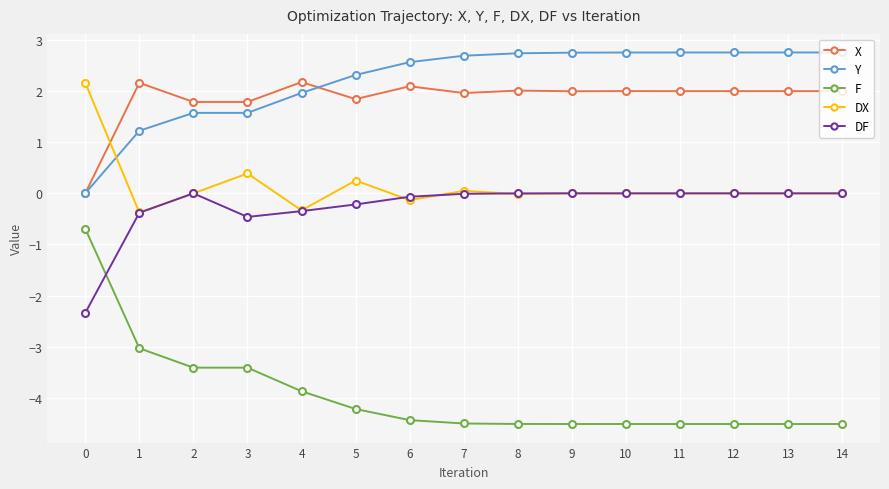

Does the chart have visible grid lines?

Yes